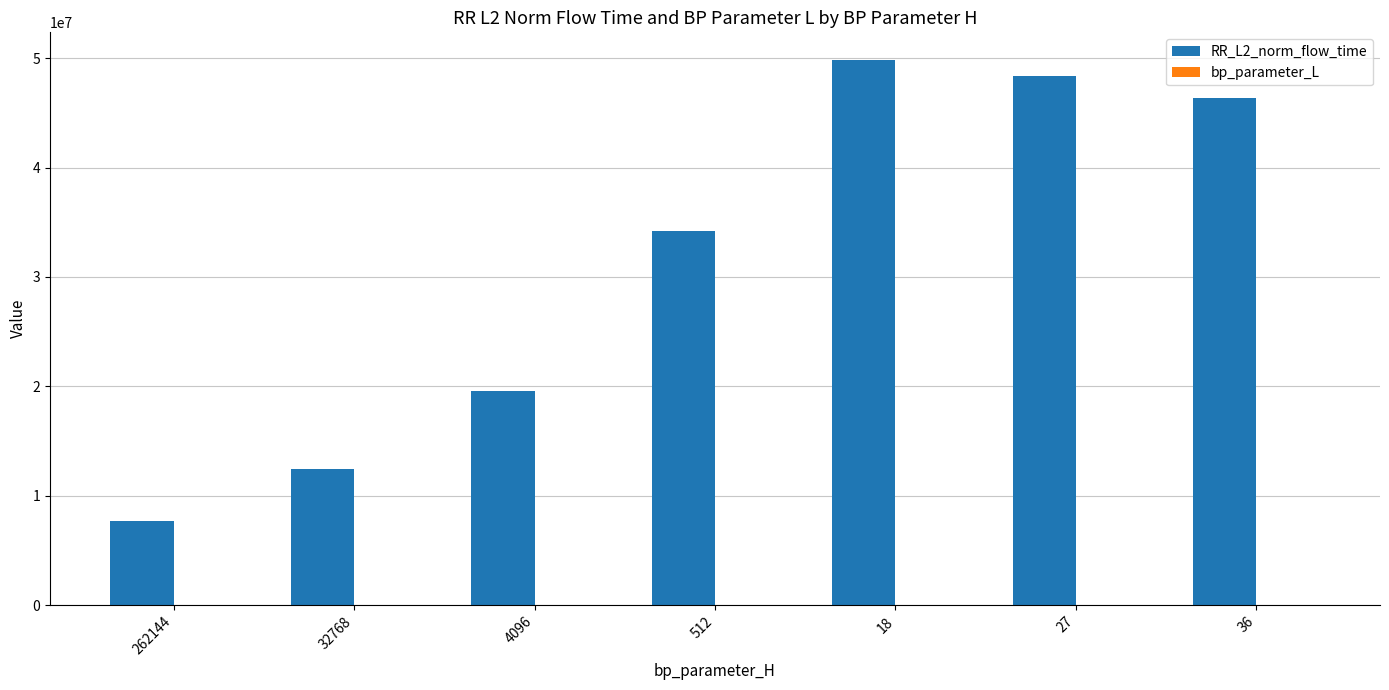

What is the sum of all RR_L2_norm_flow_time values?

218580348.7